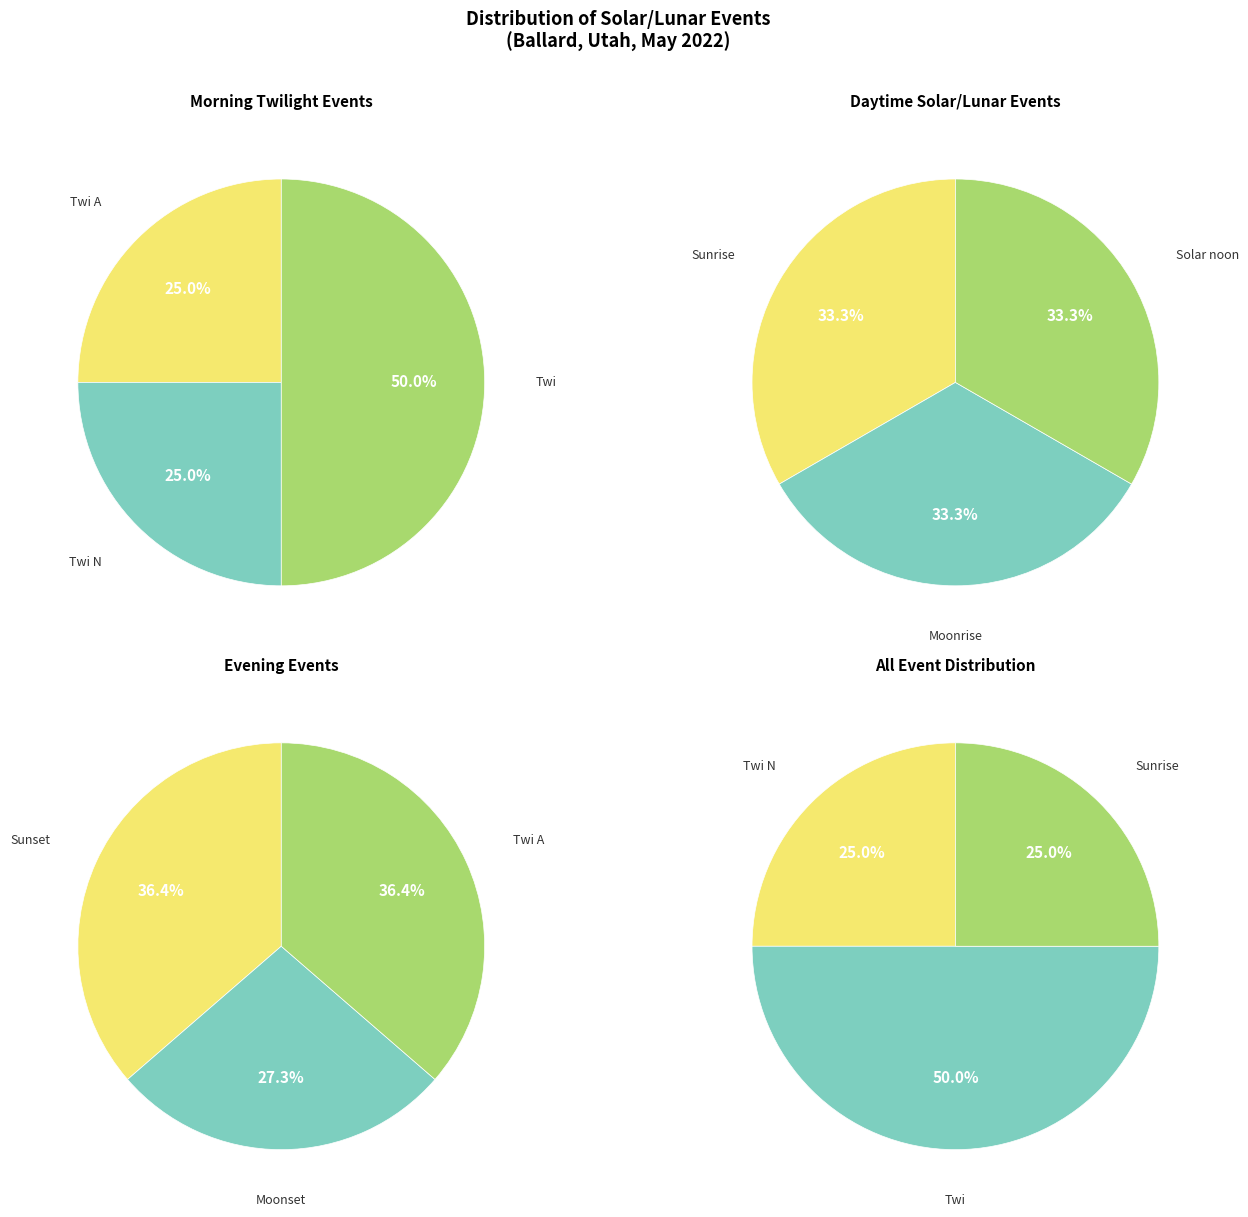

Is Twi A the majority of the pie?

No